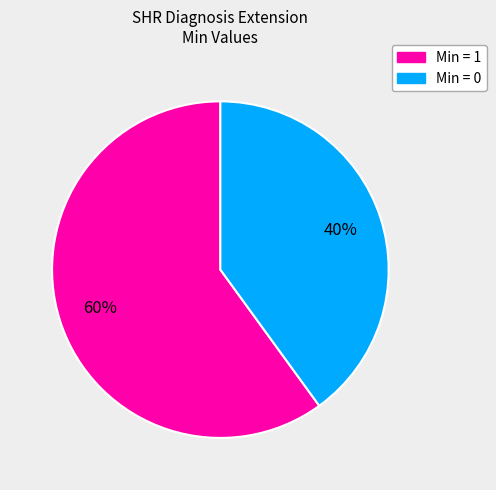

Is there any slice that represents more than half of the pie?

Yes